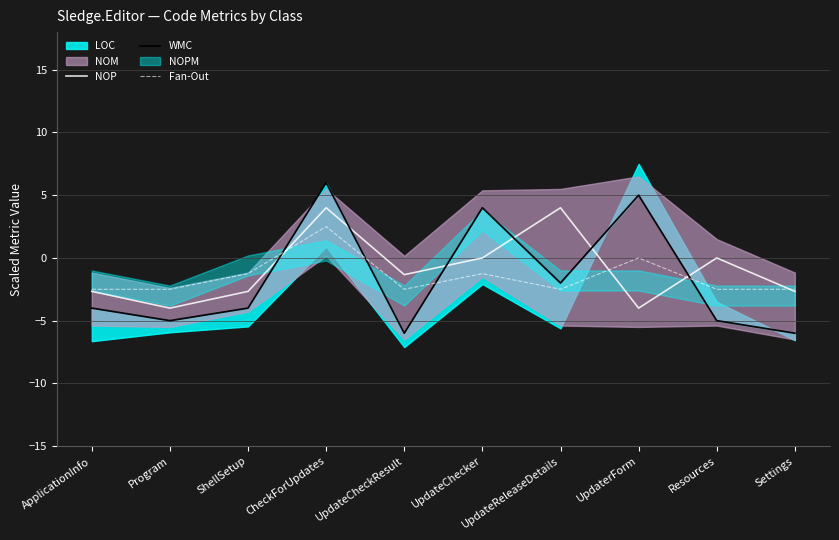

How many positive values does the WMC series have?

3